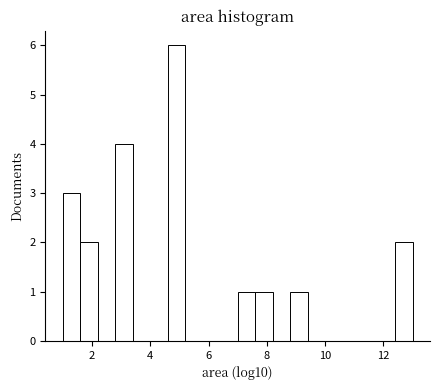

Read against the x-axis, roughly where is the centre of the tallest bar?

5.0